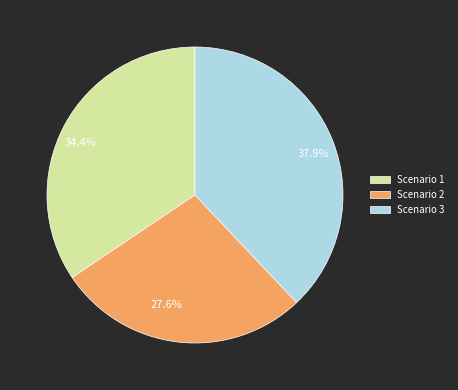

What is the ratio of the value at Scenario 1 to the value at Scenario 2?

1.2